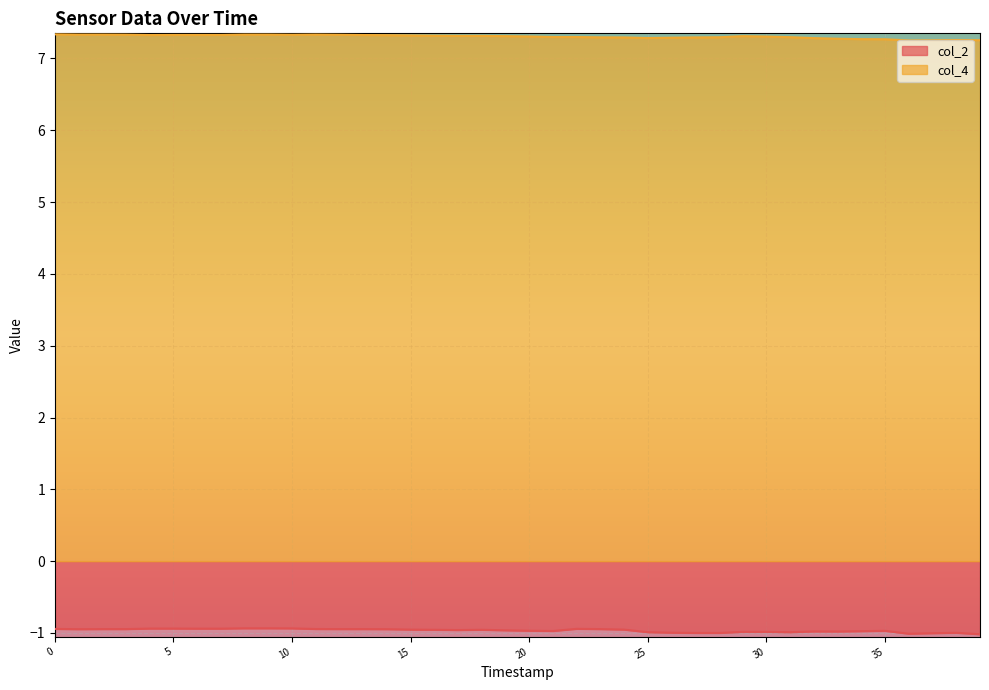

True or false: col_2 has a value of -1.0 at 16.

True